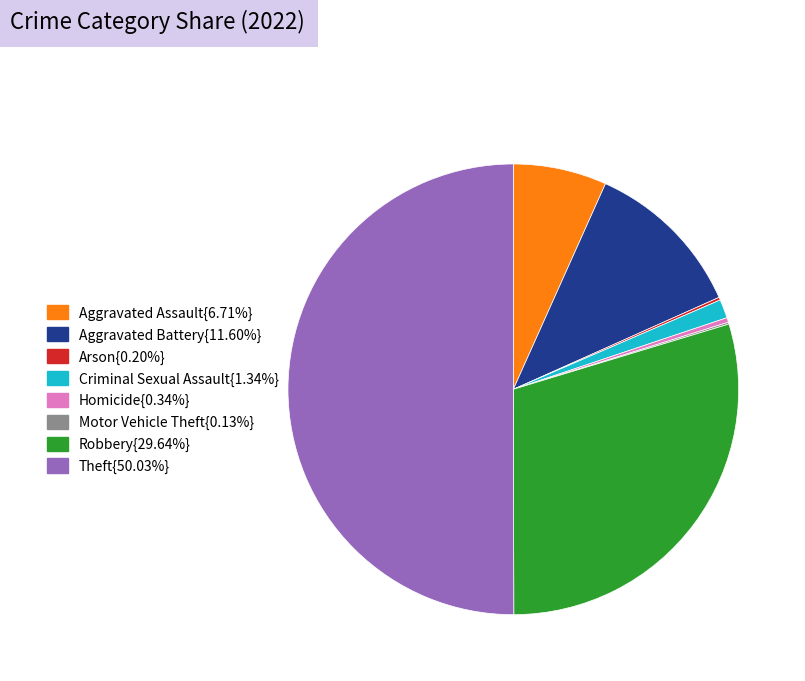

Which slice is the smallest?

Motor Vehicle Theft